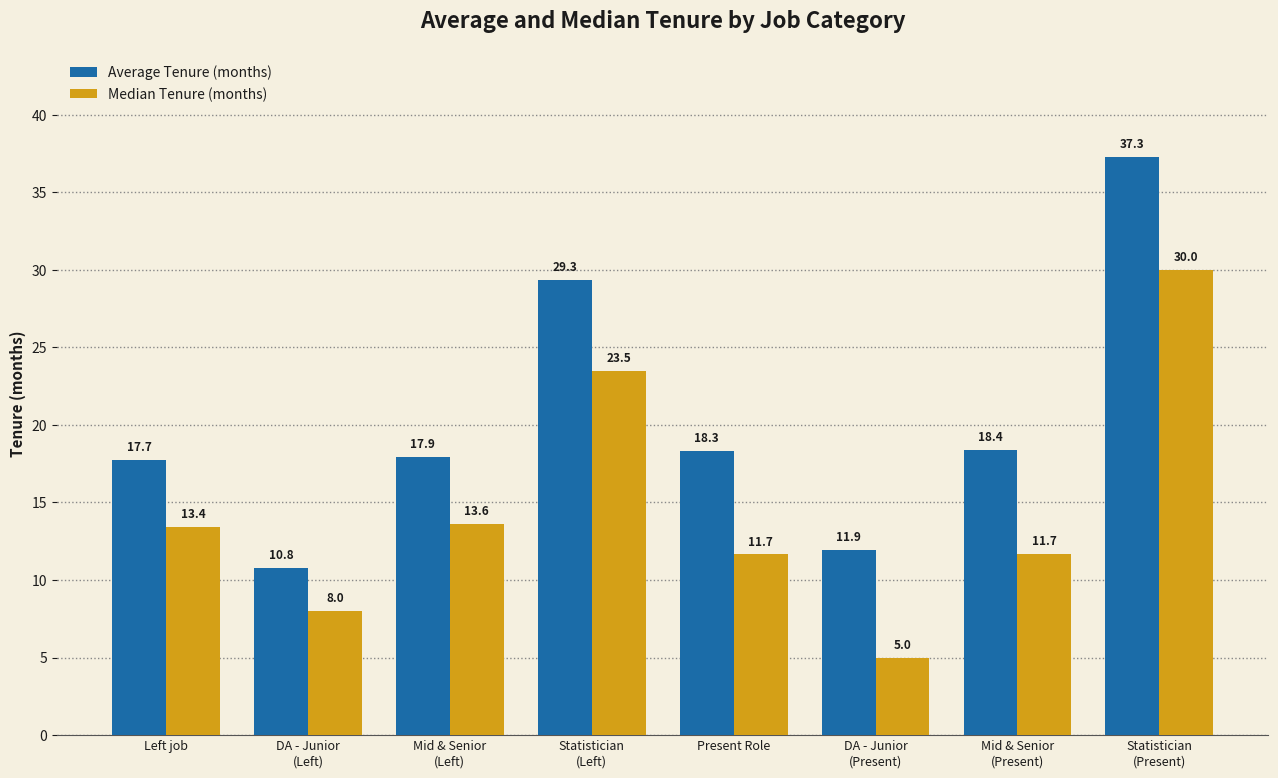

How many data points does each series have?

8